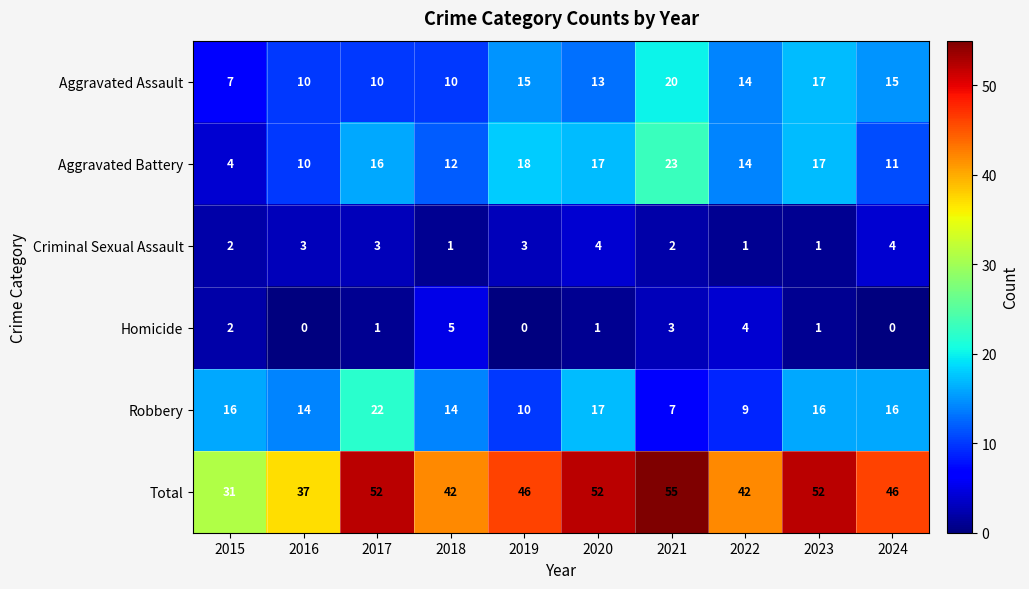

Which series has the widest spread of values?

Total